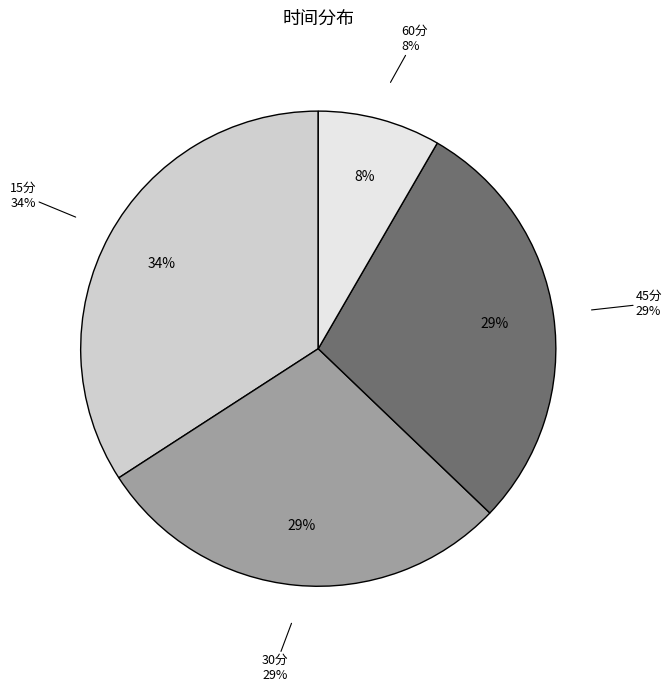

Does 15分 account for over 50% of the chart?

No